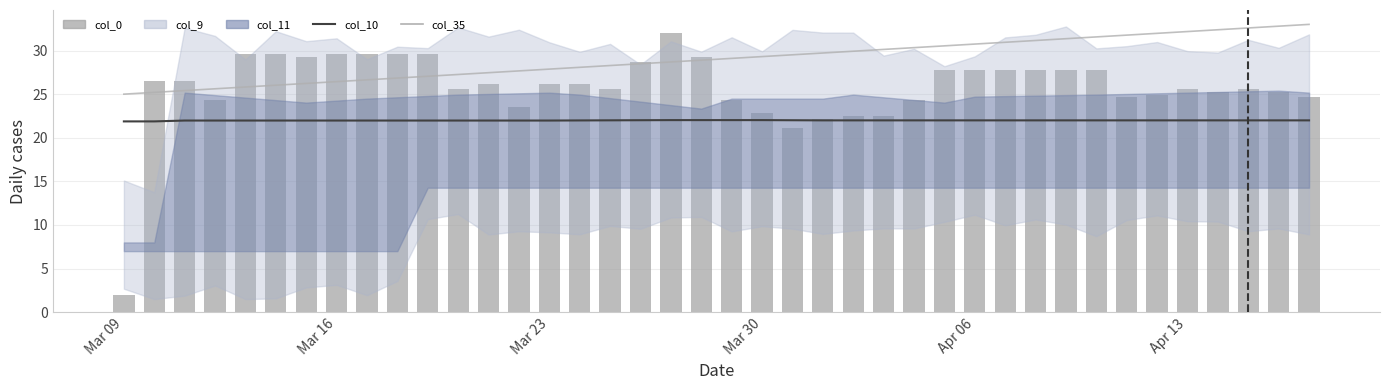

What is the minimum value for col_0?

2.0